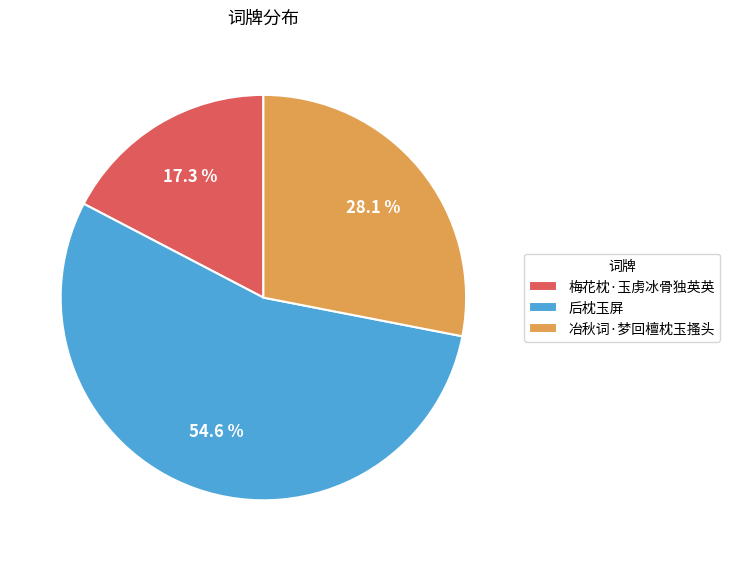

To the nearest percent, what percentage of the pie is 后枕玉屏?

55%